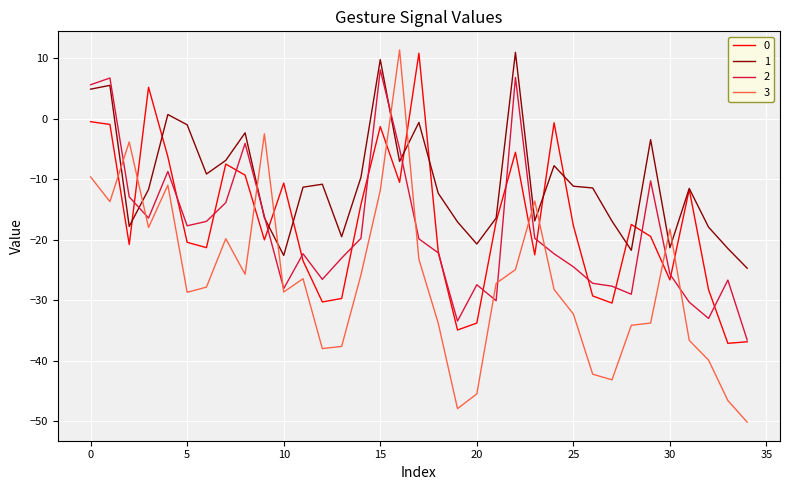

Does the chart display data point markers on the line(s)?

No